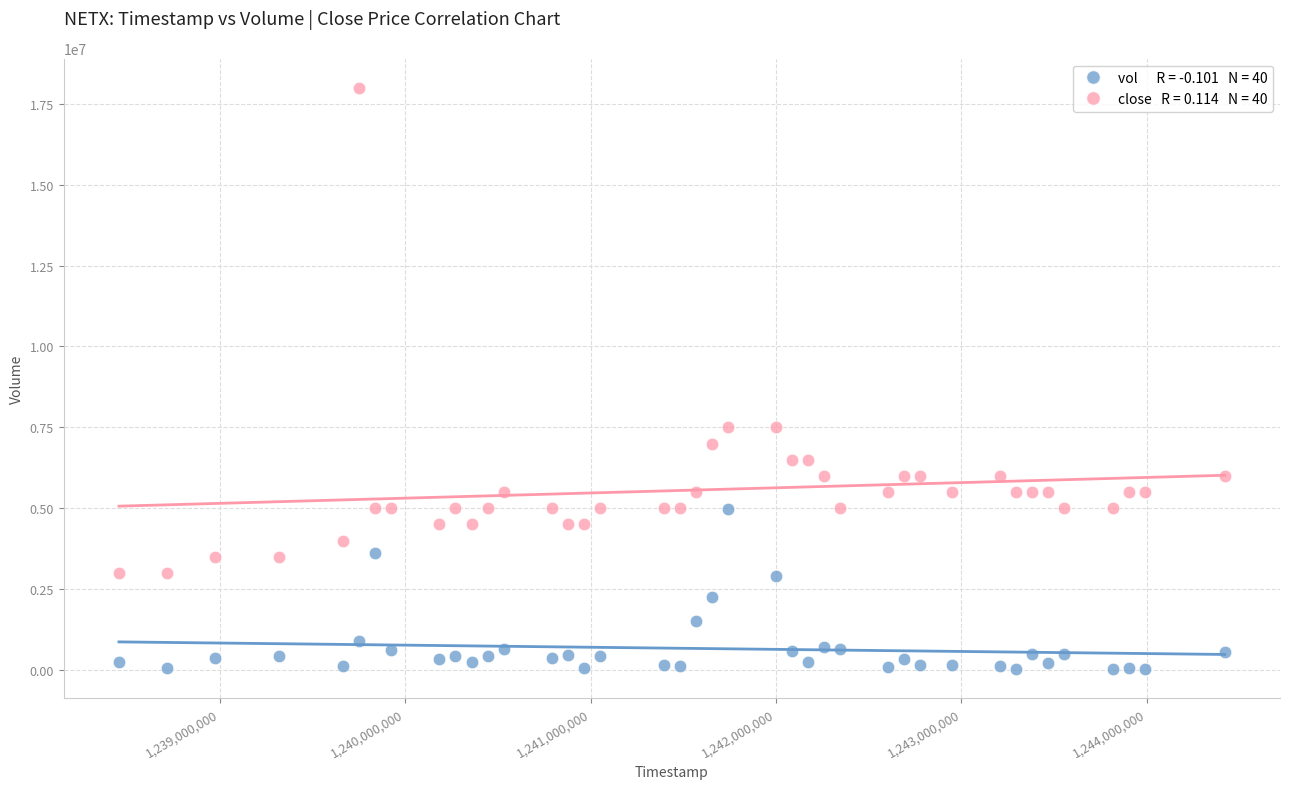

Across all data points, what is the range of Y values (max minus min)?

17975000.0